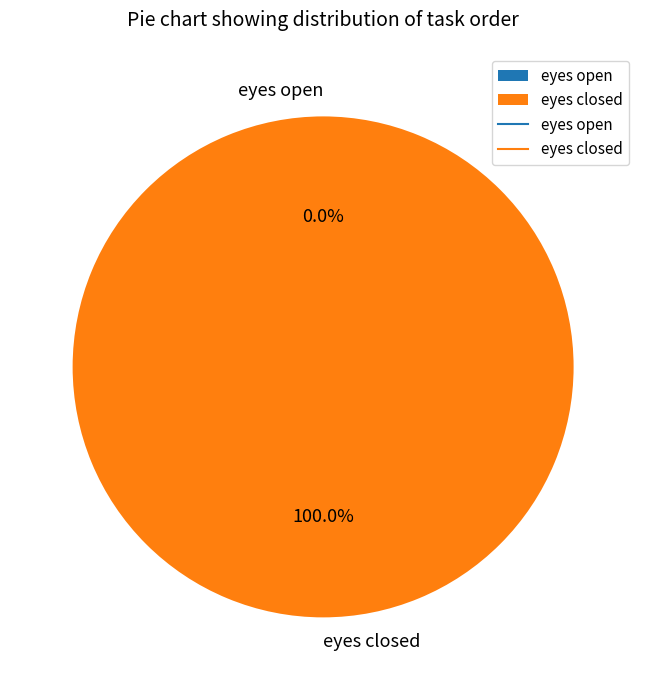

Which has a higher value, eyes closed or eyes open?

eyes closed